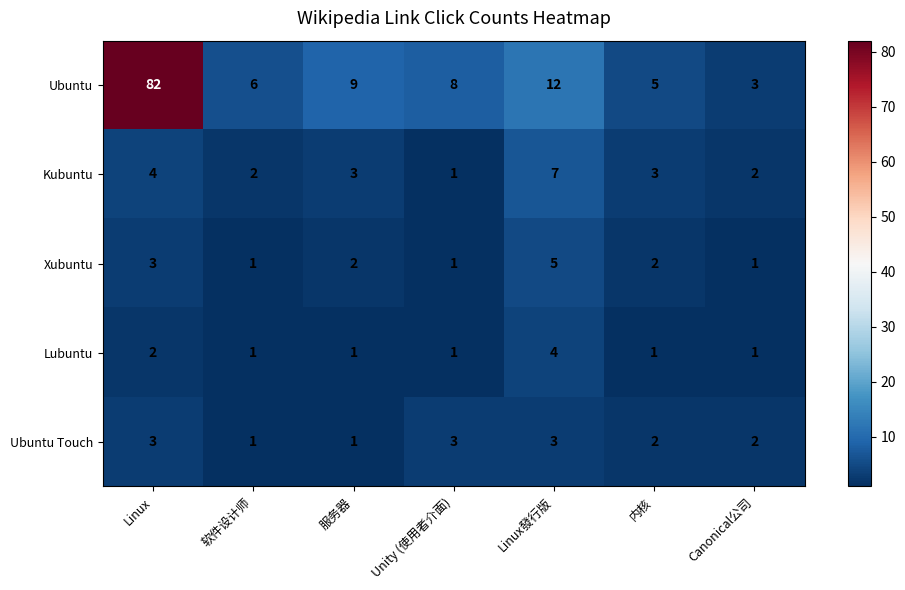

At how many categories does at least one series exceed 74?

1